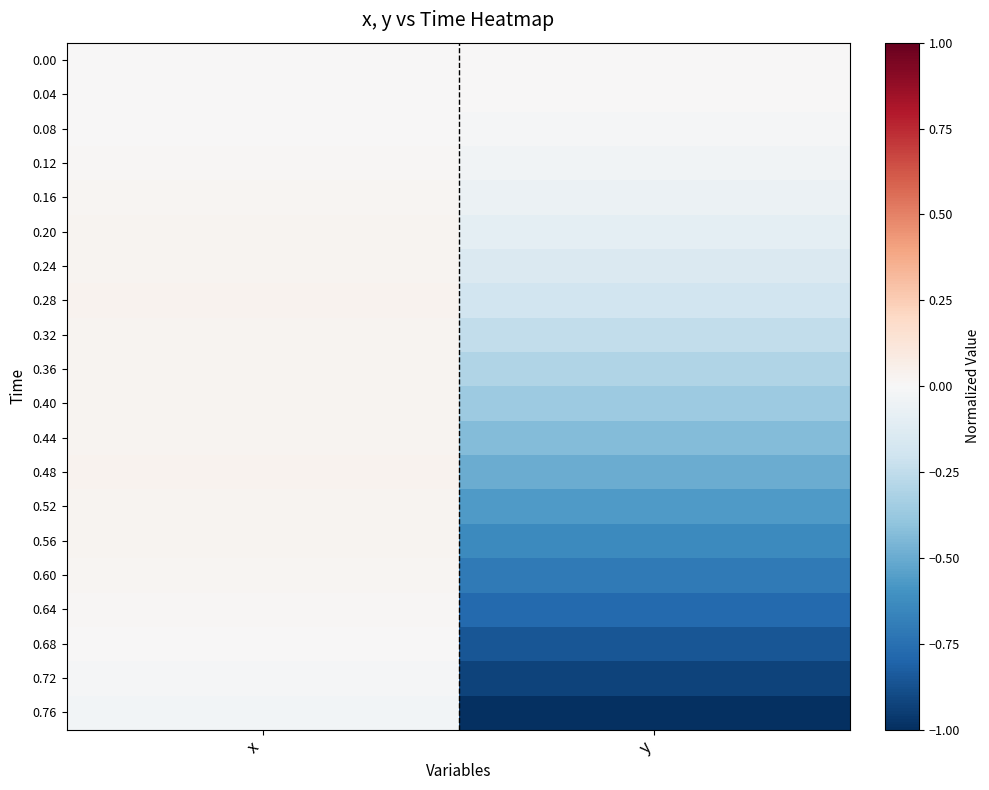

Between x and y, which is larger?

x